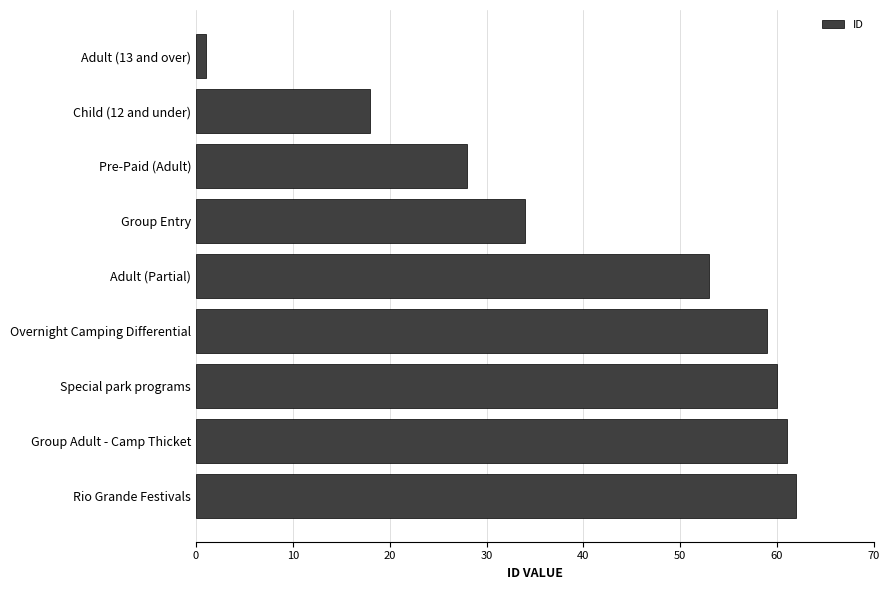

The value at Pre-Paid (Adult) is 40. True or false?

False